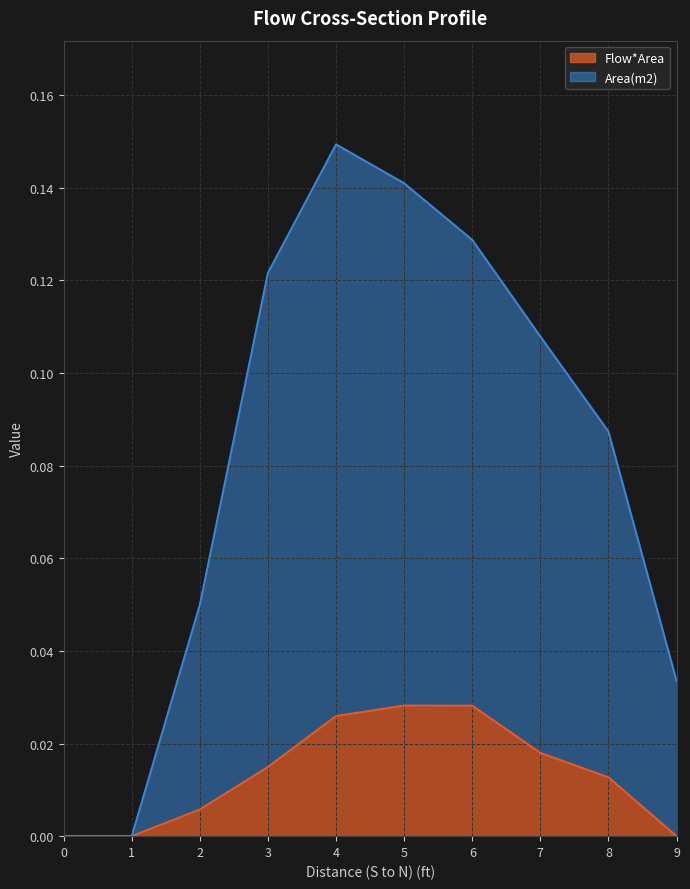

Does the chart display data point markers on the line(s)?

No